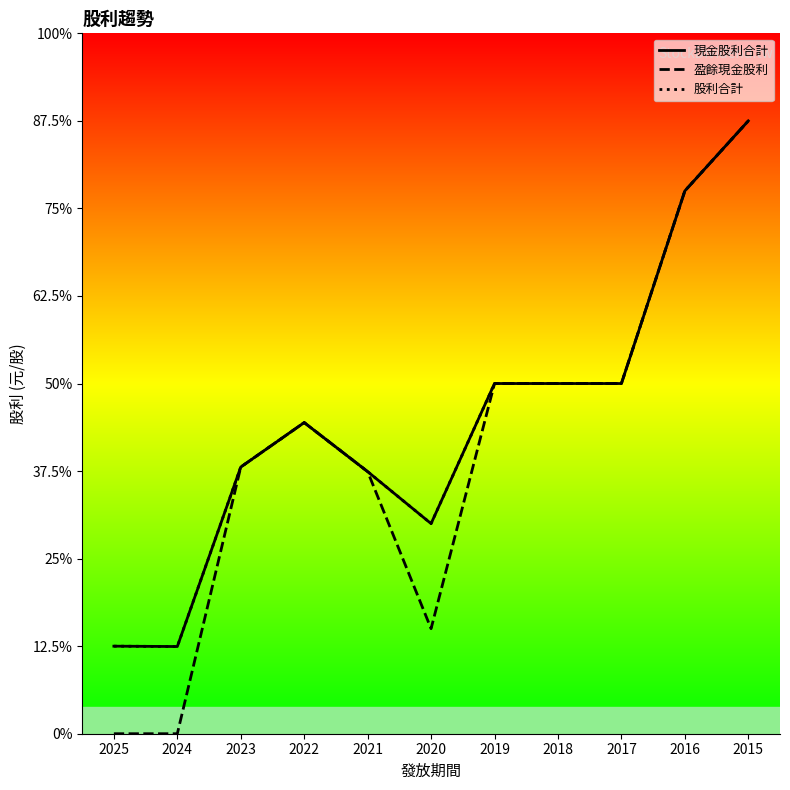

At which label does 現金股利合計 first exceed 1?

2023